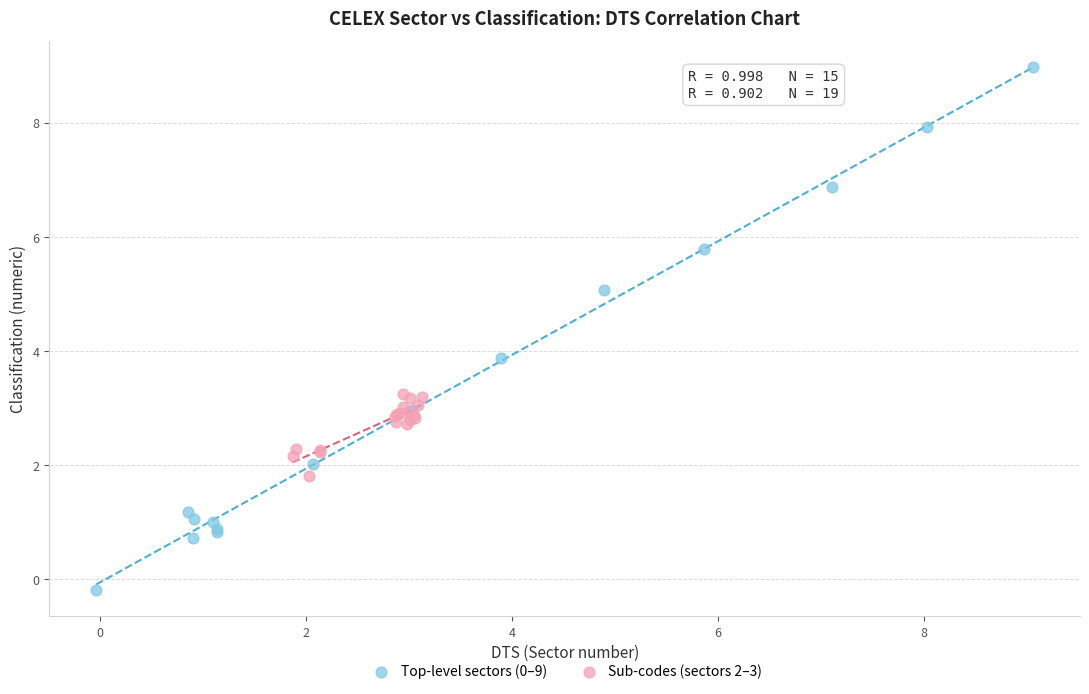

Which series contains the lowest Y value?

Top-level sectors (0–9)